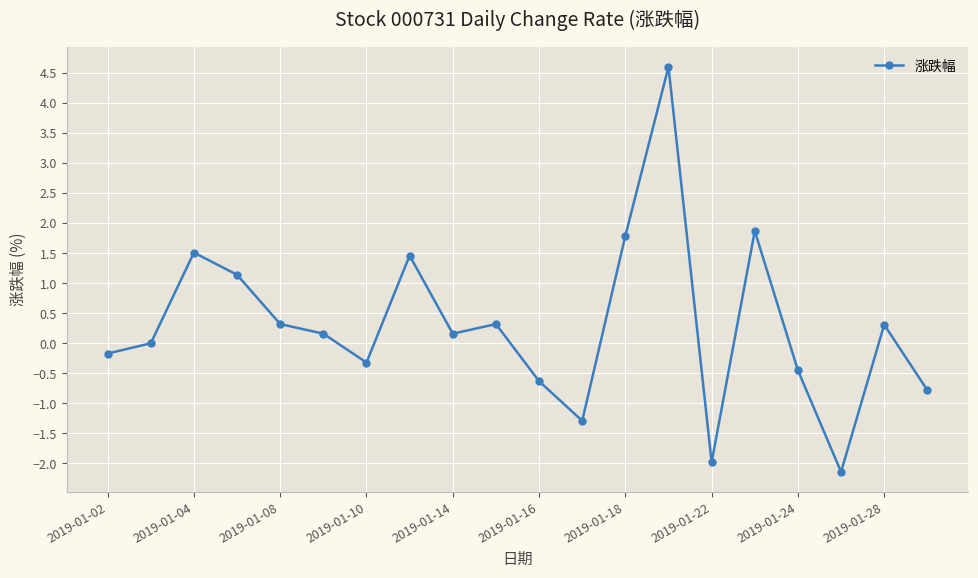

What is the average value?

0.3